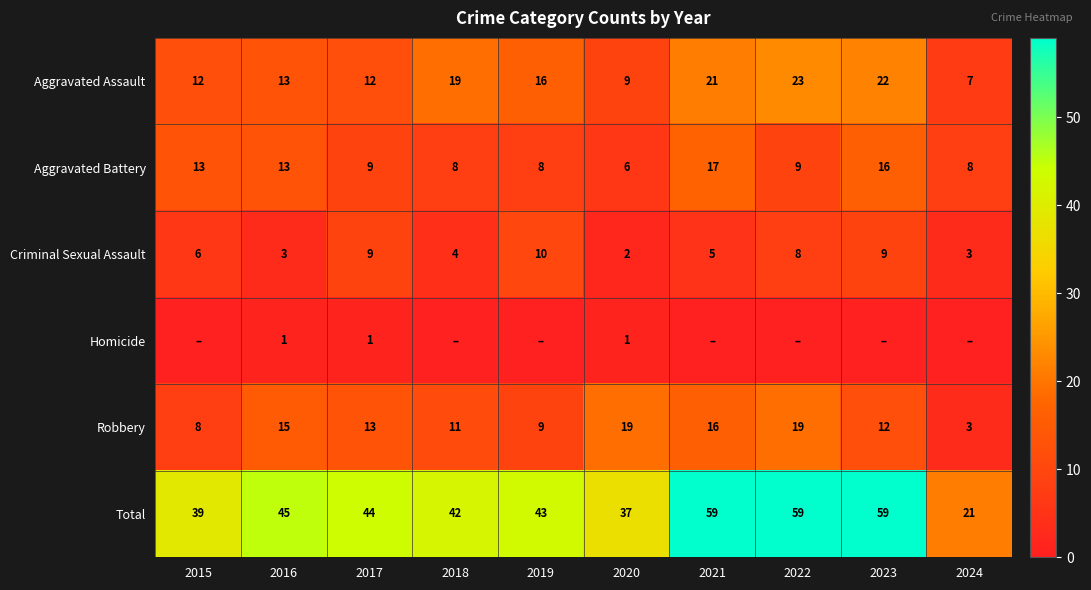

What is the sum of the Criminal Sexual Assault values at 2022 and 2019?

18